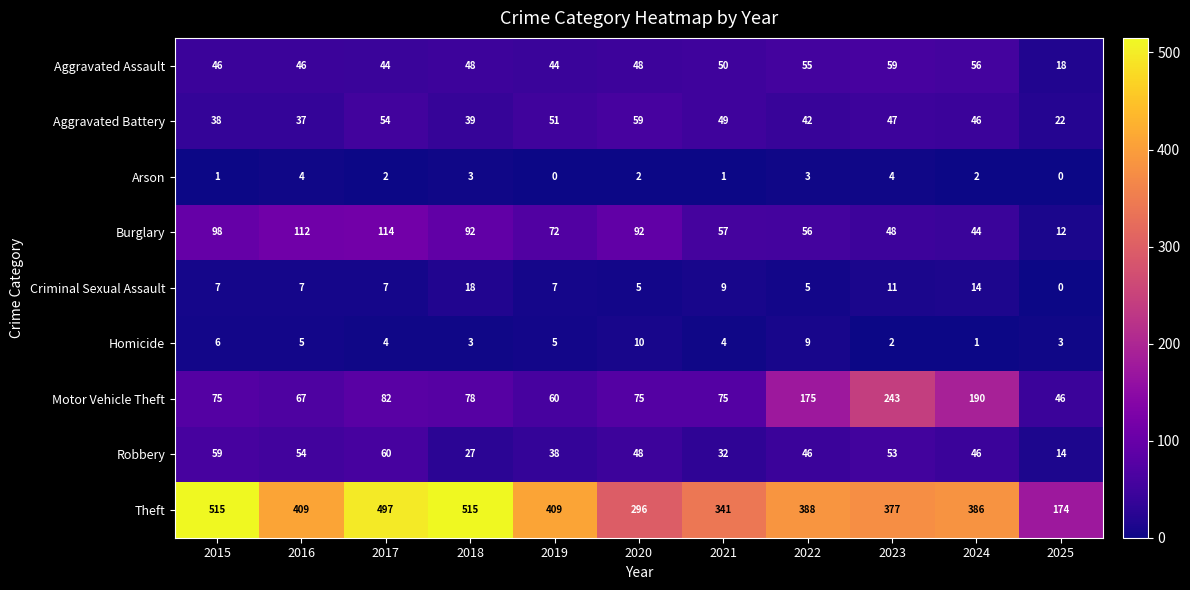

The value of Robbery at 2021 is 51. True or false?

False